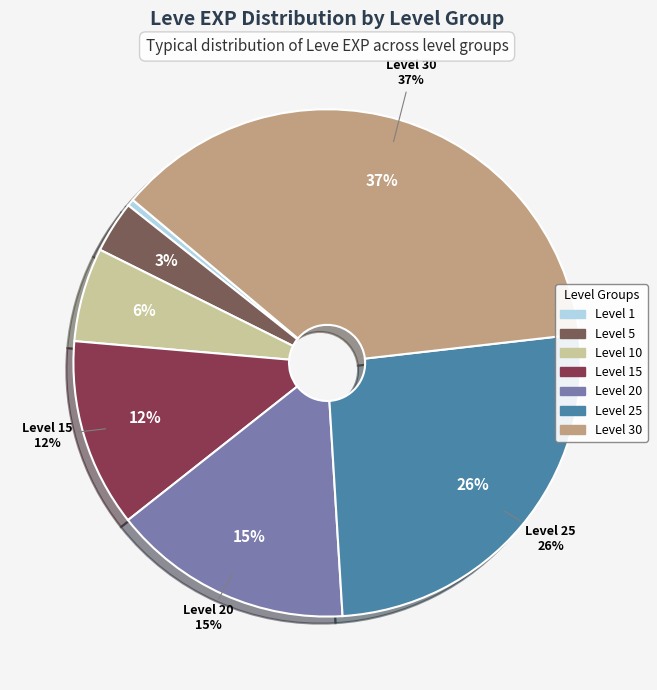

Which slice is the smallest?

Level 1